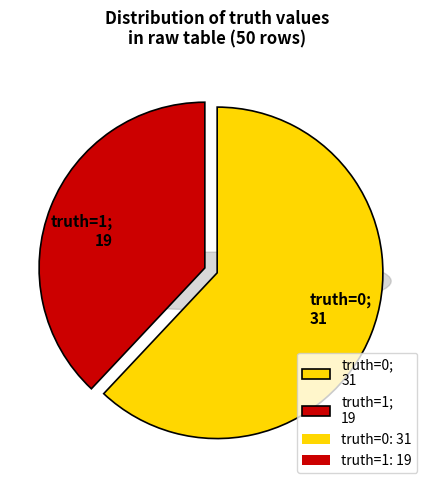

To the nearest percent, what portion does 0 represent?

62%